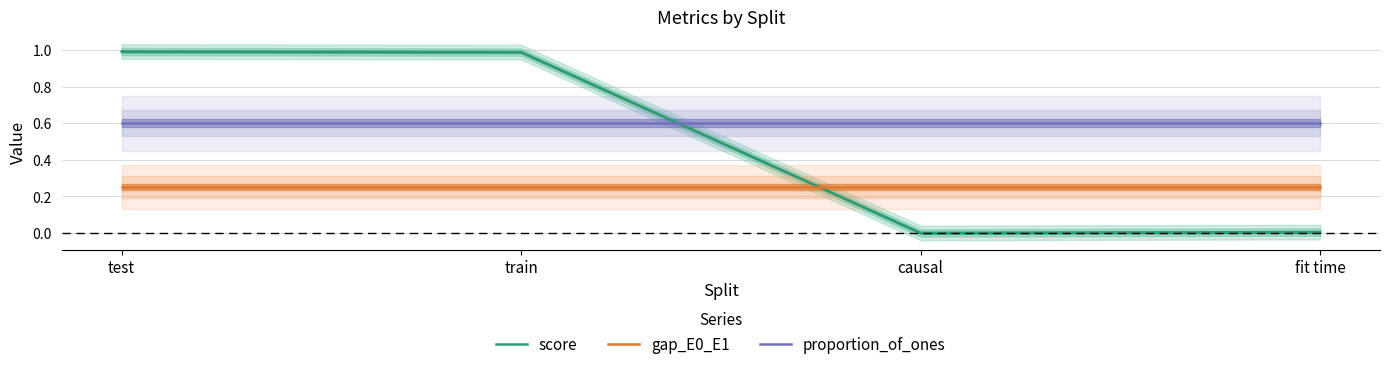

Reading left to right, transcribe all the data shown in this chart.

score: test=1.0	train=1.0	causal=0.0	fit time=0.0
gap_E0_E1: test=0.2	train=0.2	causal=0.2	fit time=0.2
proportion_of_ones: test=0.6	train=0.6	causal=0.6	fit time=0.6